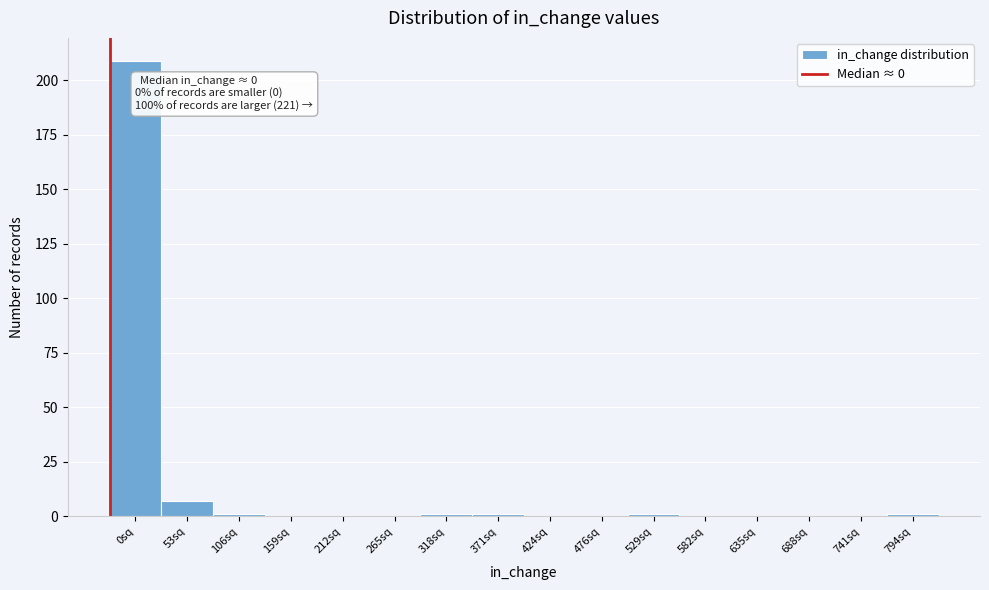

Reading right to left, extract all data points from this chart.

794sq=1	741sq=0	688sq=0	635sq=0	582sq=0	529sq=1	476sq=0	424sq=0	371sq=1	318sq=1	265sq=0	212sq=0	159sq=0	106sq=1	53sq=7	0sq=209